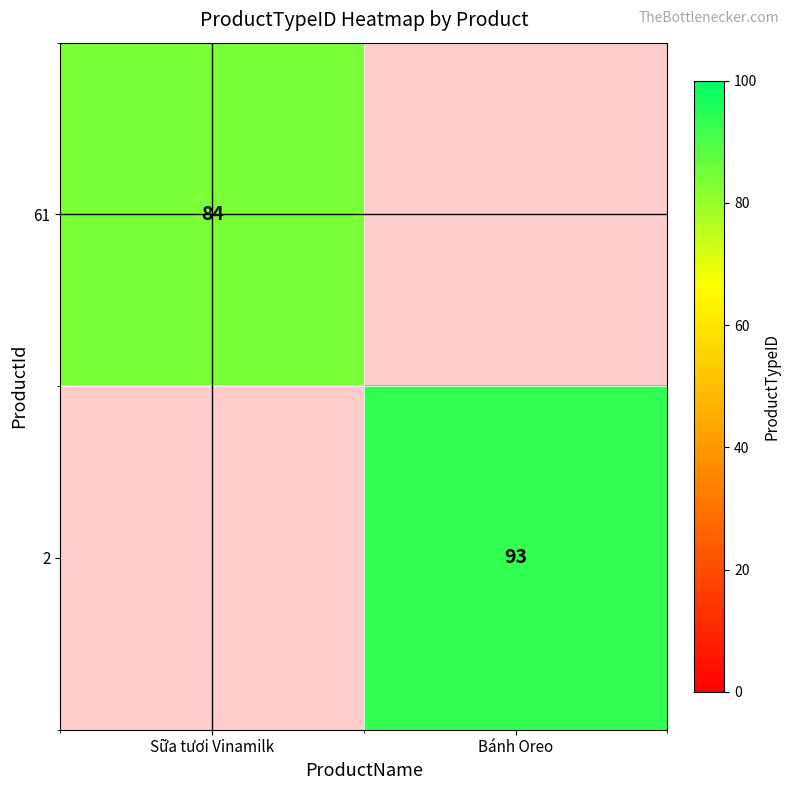

Is it true that 2 equals 93 at Bánh Oreo?

True